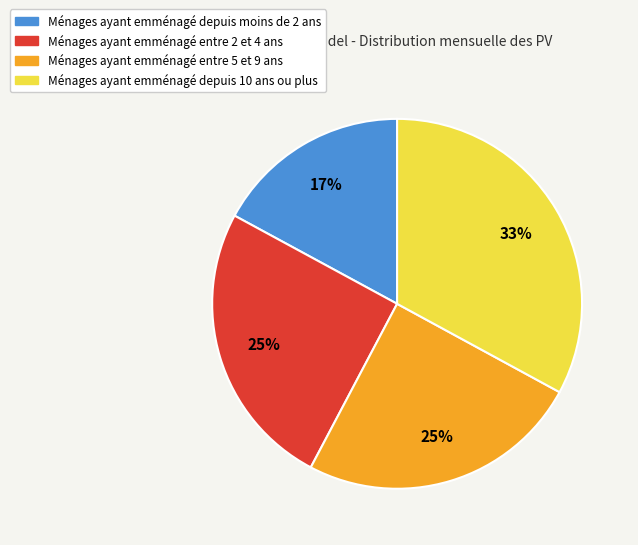

To the nearest percent, what is the average slice percentage?

25%